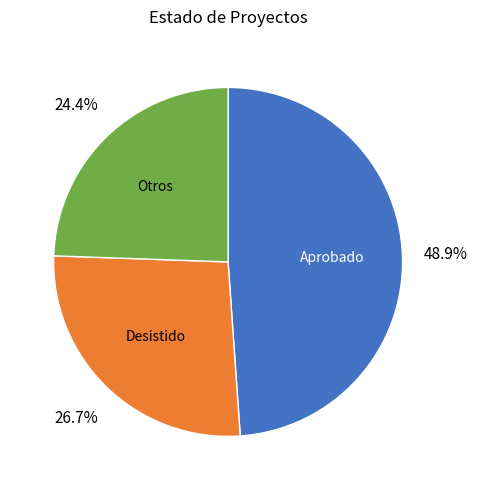

Count the number of slices in the pie.

3